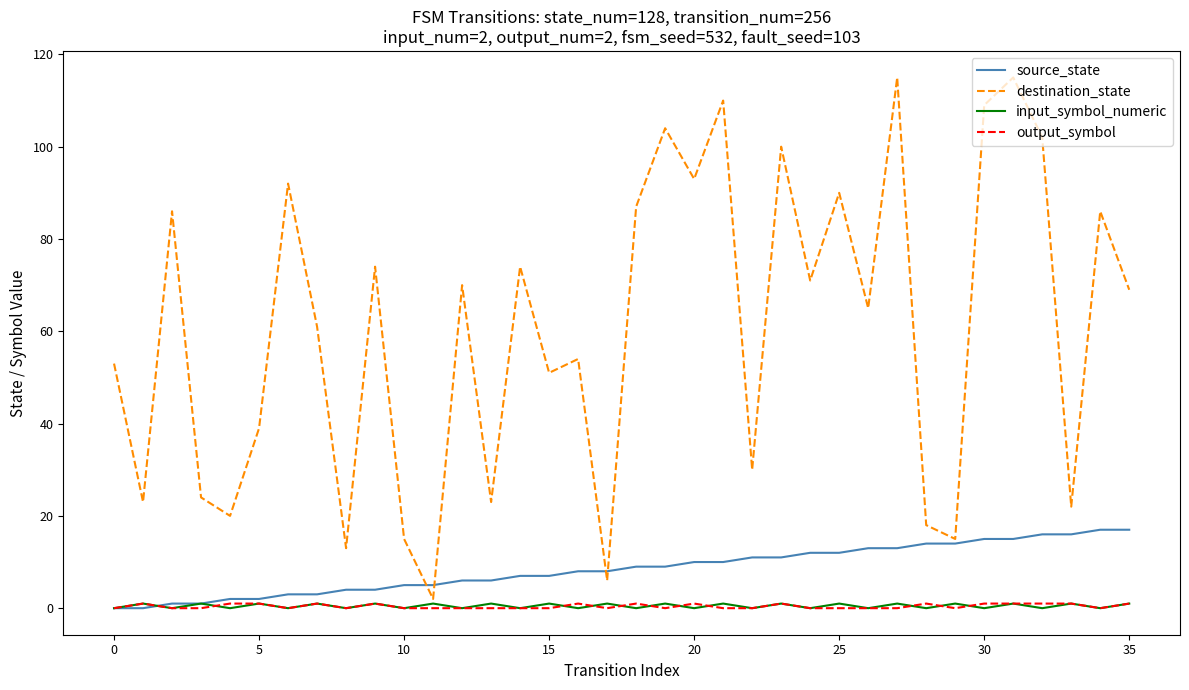

Which series has the largest range (max minus min)?

destination_state